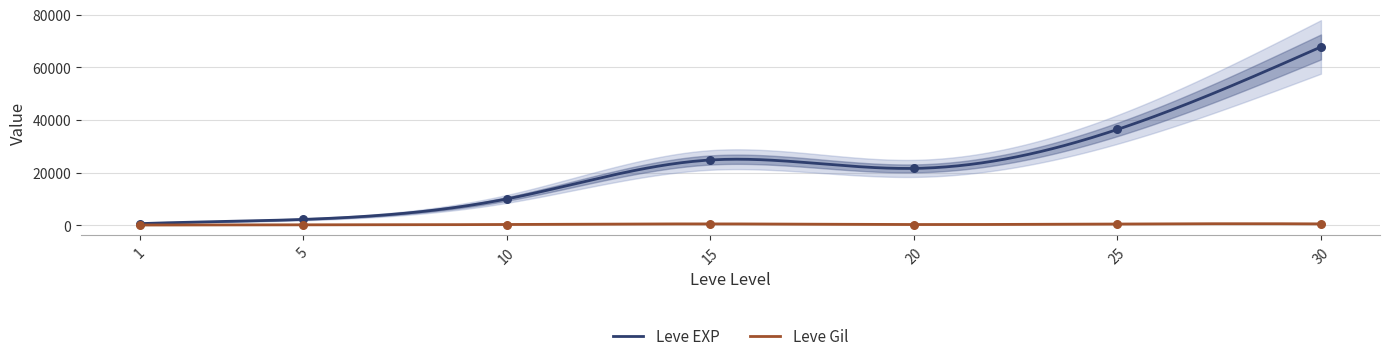

Which series contains the lowest Y value?

Leve Gil